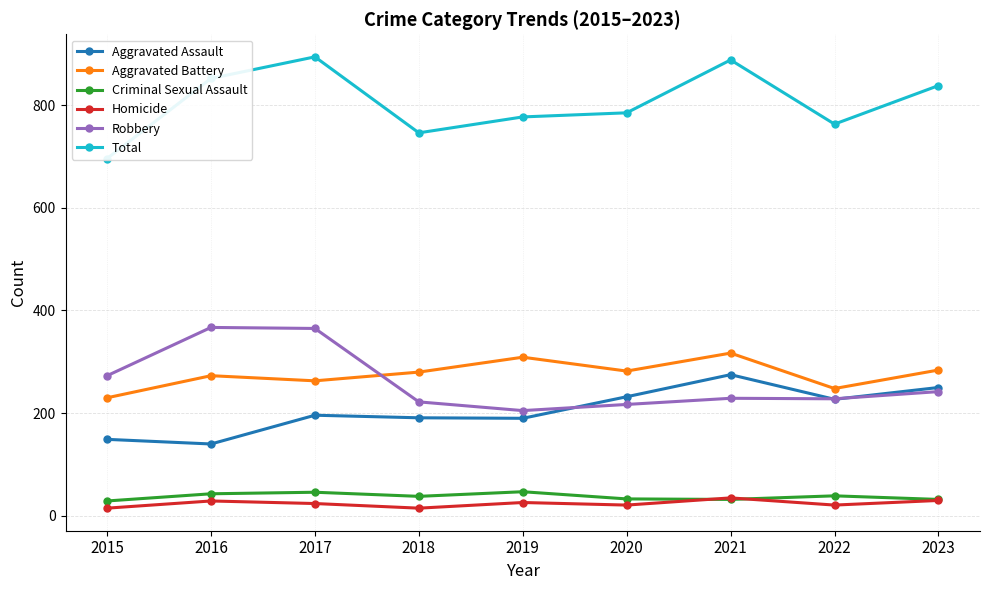

Reading left to right, extract all data points from this chart.

Aggravated Assault: 2015=149	2016=140	2017=196	2018=191	2019=190	2020=232	2021=275	2022=227	2023=250
Aggravated Battery: 2015=230	2016=273	2017=263	2018=280	2019=309	2020=282	2021=317	2022=248	2023=284
Criminal Sexual Assault: 2015=29	2016=43	2017=46	2018=38	2019=47	2020=33	2021=32	2022=39	2023=32
Homicide: 2015=15	2016=29	2017=24	2018=15	2019=26	2020=21	2021=35	2022=21	2023=30
Robbery: 2015=273	2016=367	2017=365	2018=222	2019=205	2020=217	2021=229	2022=228	2023=242
Total: 2015=696	2016=852	2017=894	2018=746	2019=777	2020=785	2021=888	2022=763	2023=838